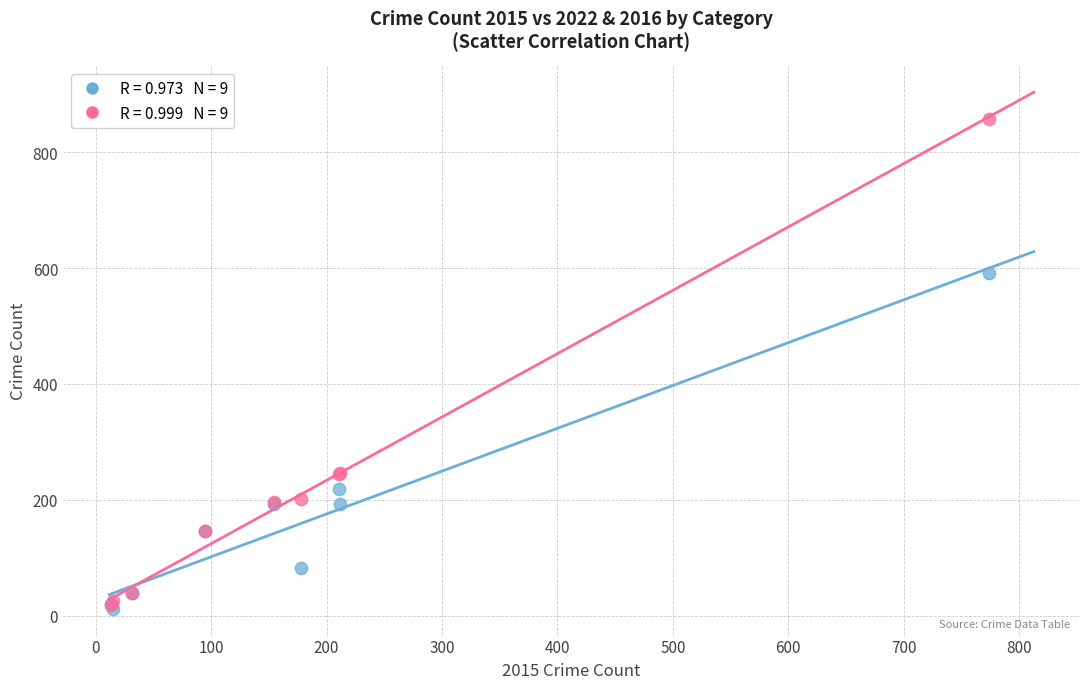

Across all series, what Y value is closest to 435?

591